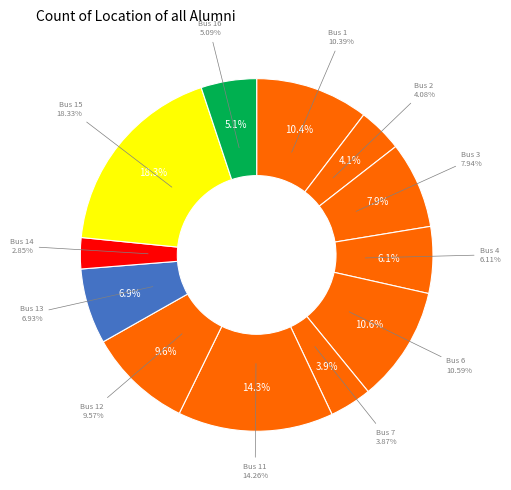

To the nearest percent, what is the difference between the Bus 4 and Bus 13 slice percentages?

1%